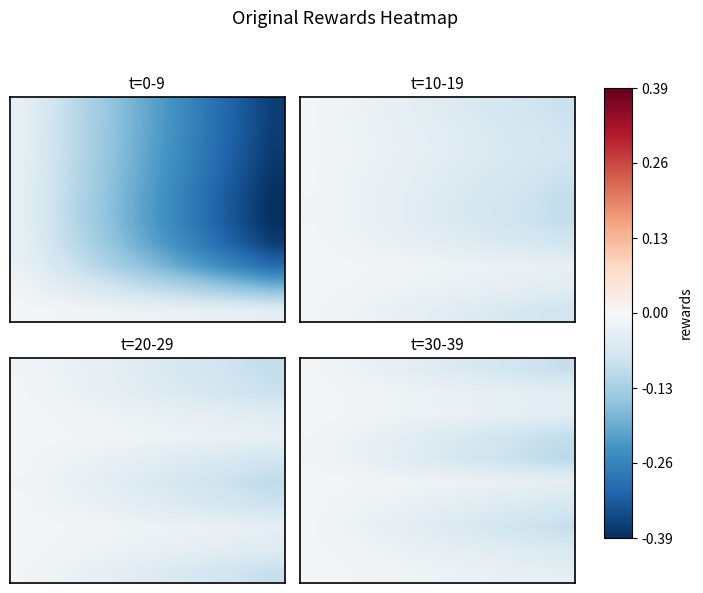

Which label corresponds to the smallest value in the chart?

9